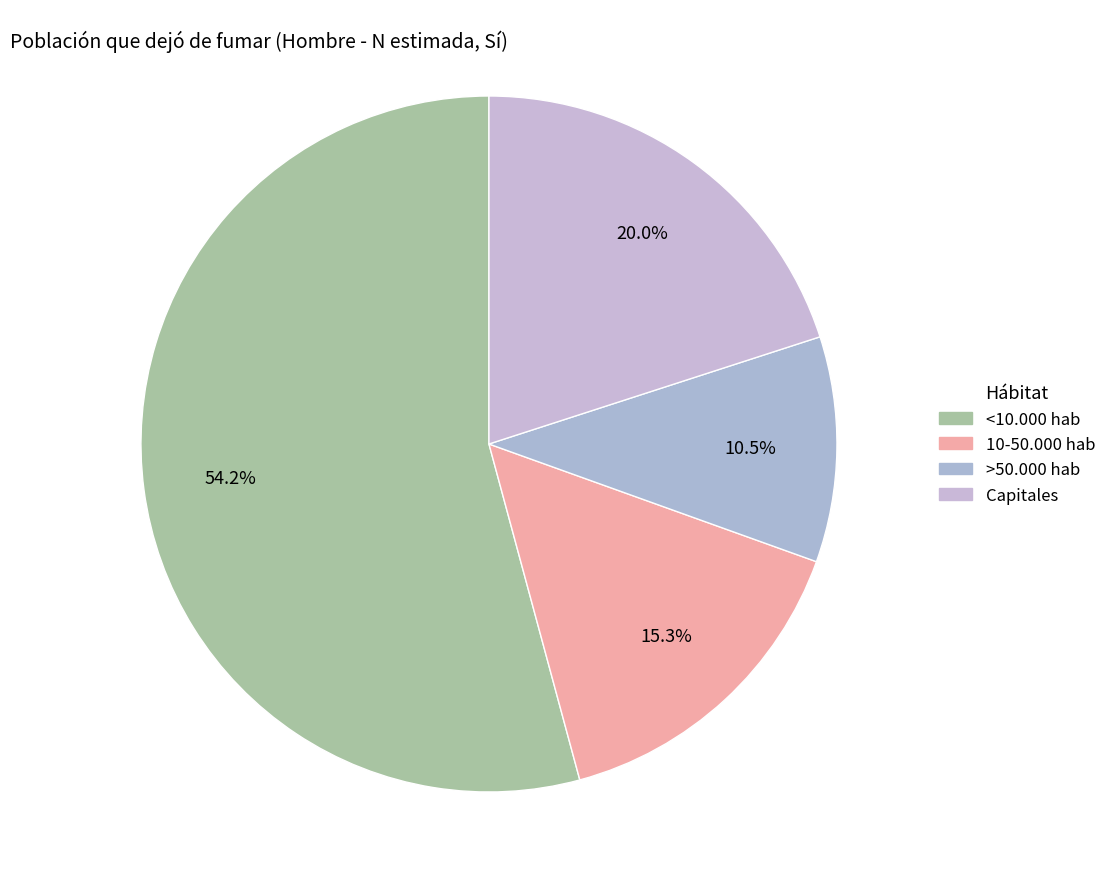

True or false: <10.000 hab accounts for 69% of the total.

False